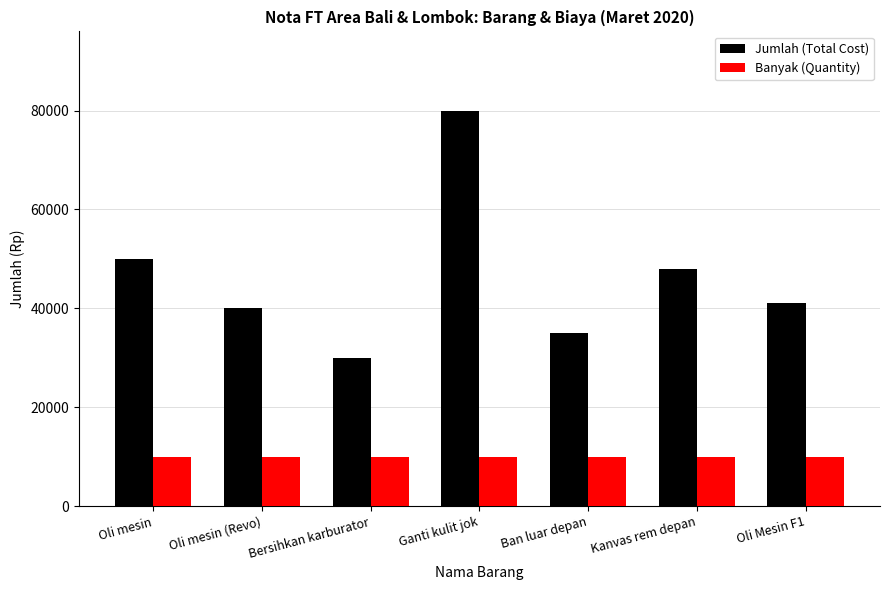

What position from the left is Oli mesin?

1